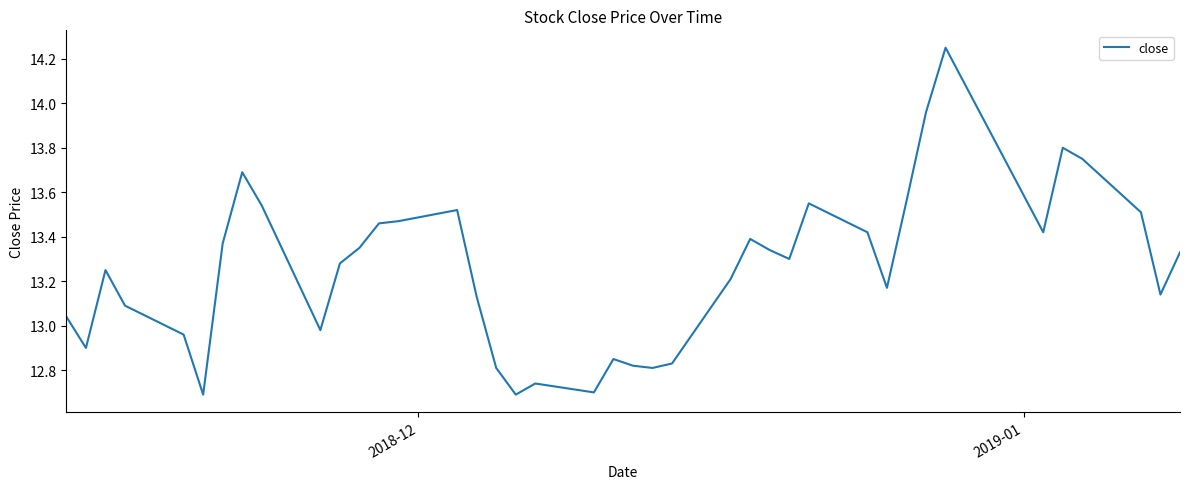

What is the difference between the maximum and minimum values?

1.6